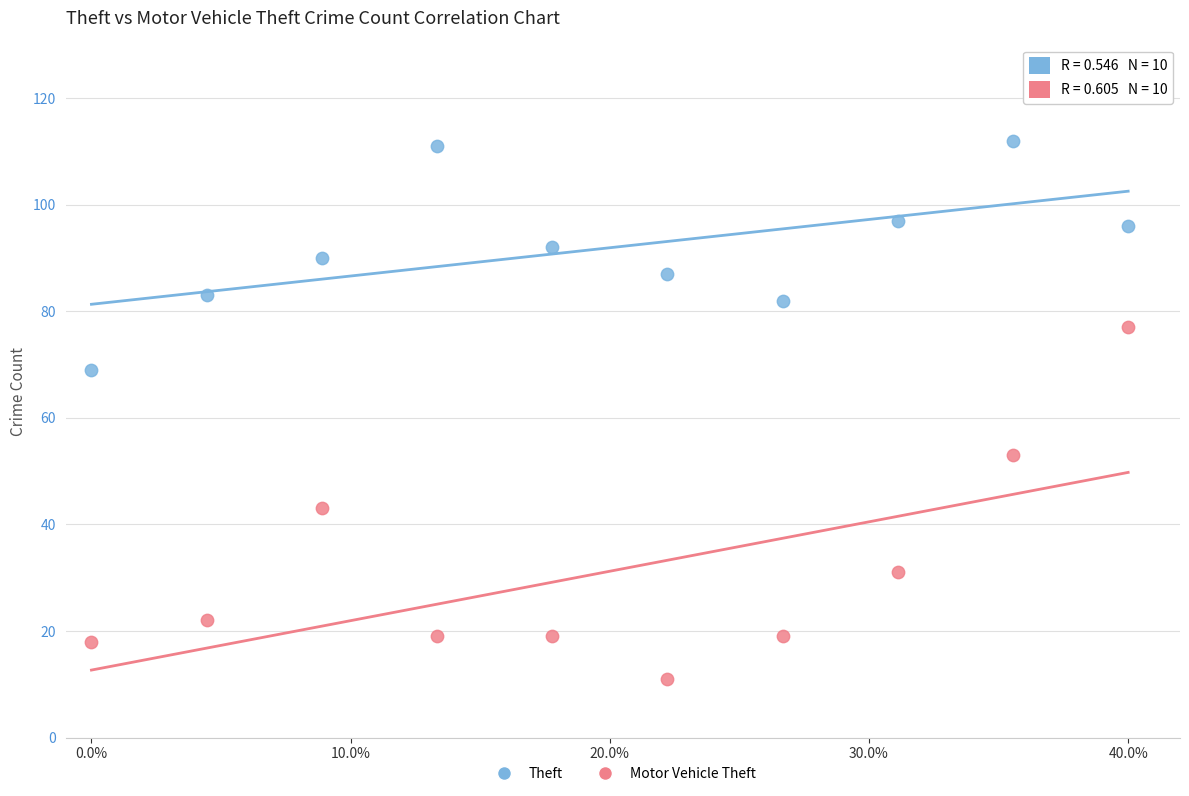

Which series contains the highest Y value?

Theft